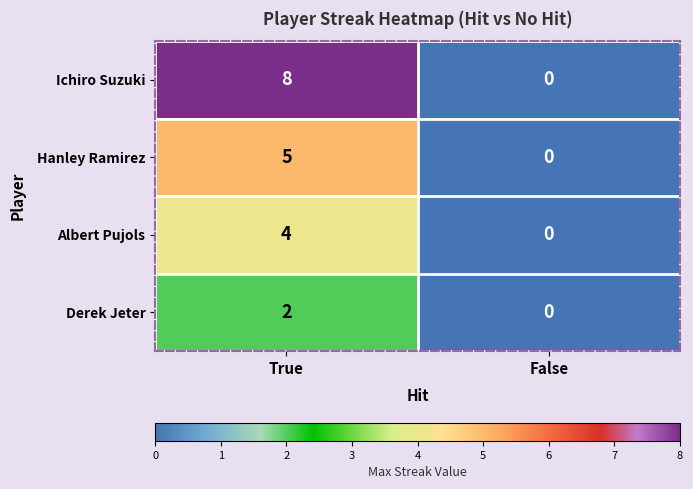

Which category has the lowest value in the Derek Jeter series?

False